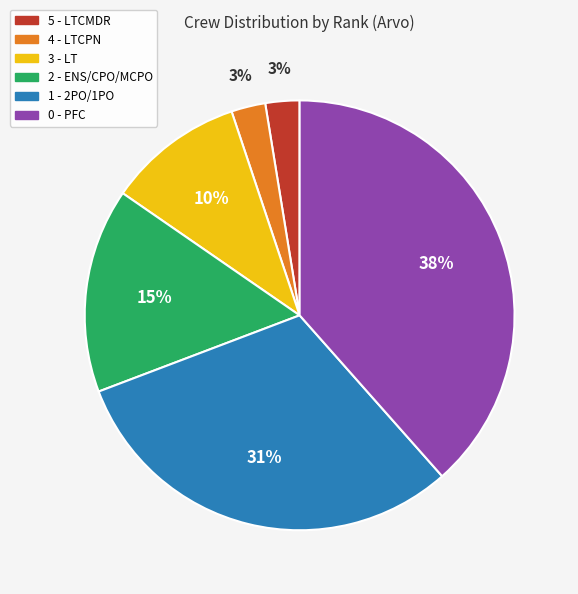

What percentage is the 2 - ENS/CPO/MCPO slice, to the nearest percent?

15%